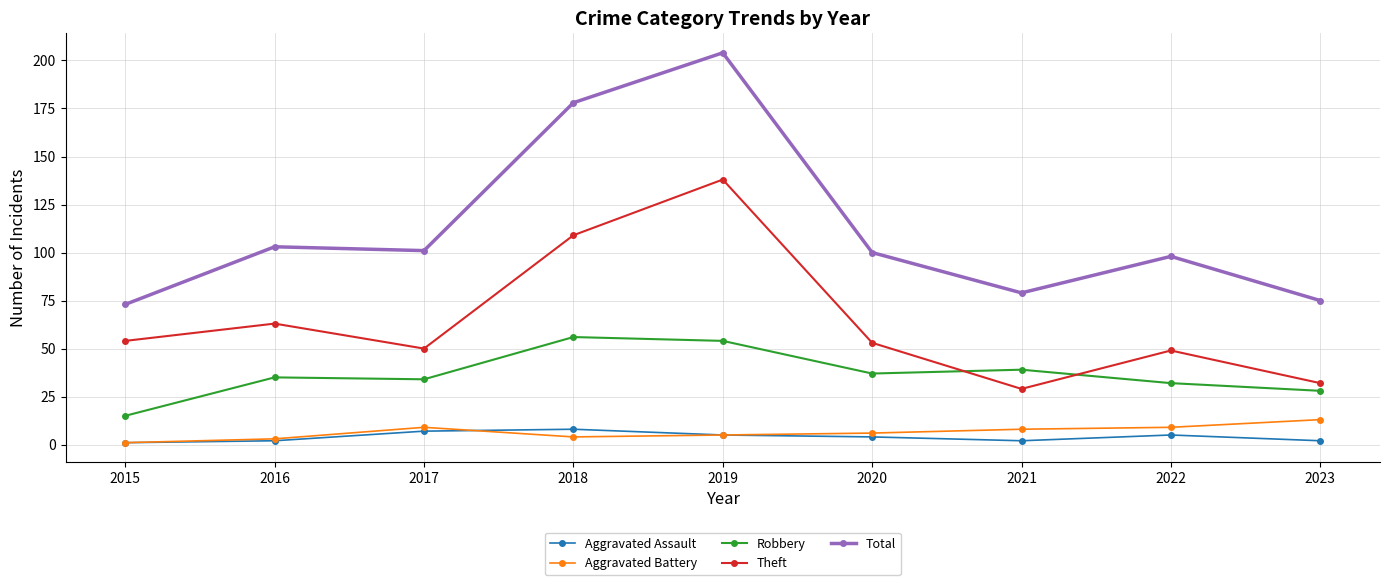

The Total series shows 38 at 2017. True or false?

False